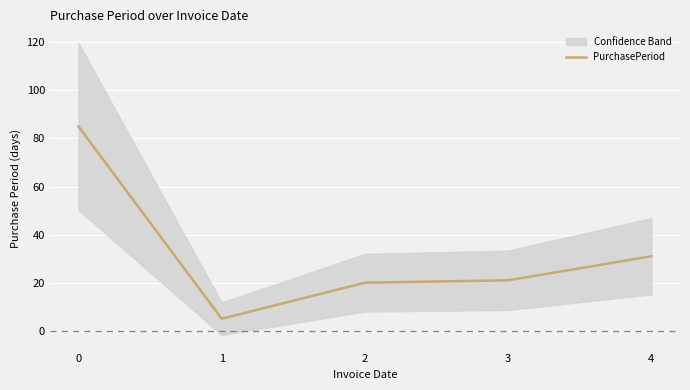

What is the sum of the values at 0 and 3?

106